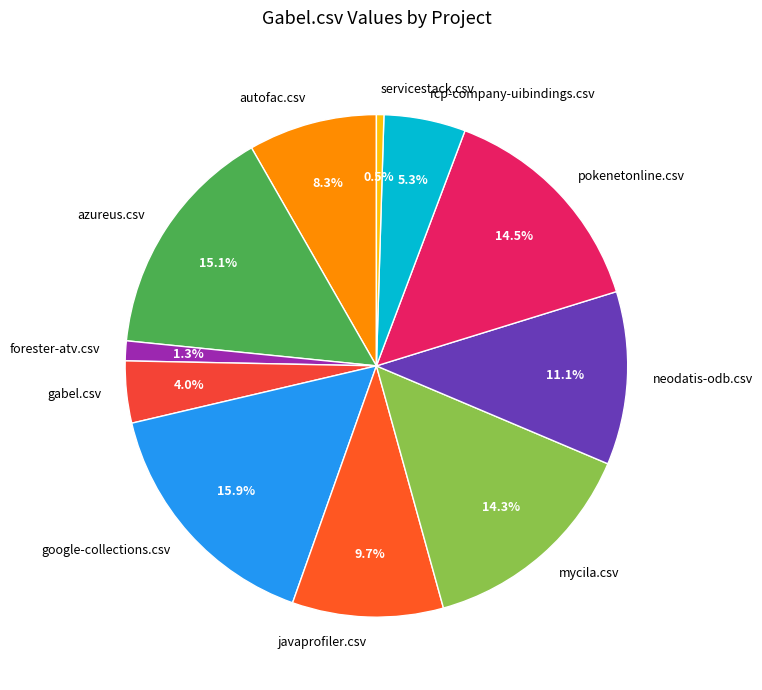

How many slices are in this pie chart?

11